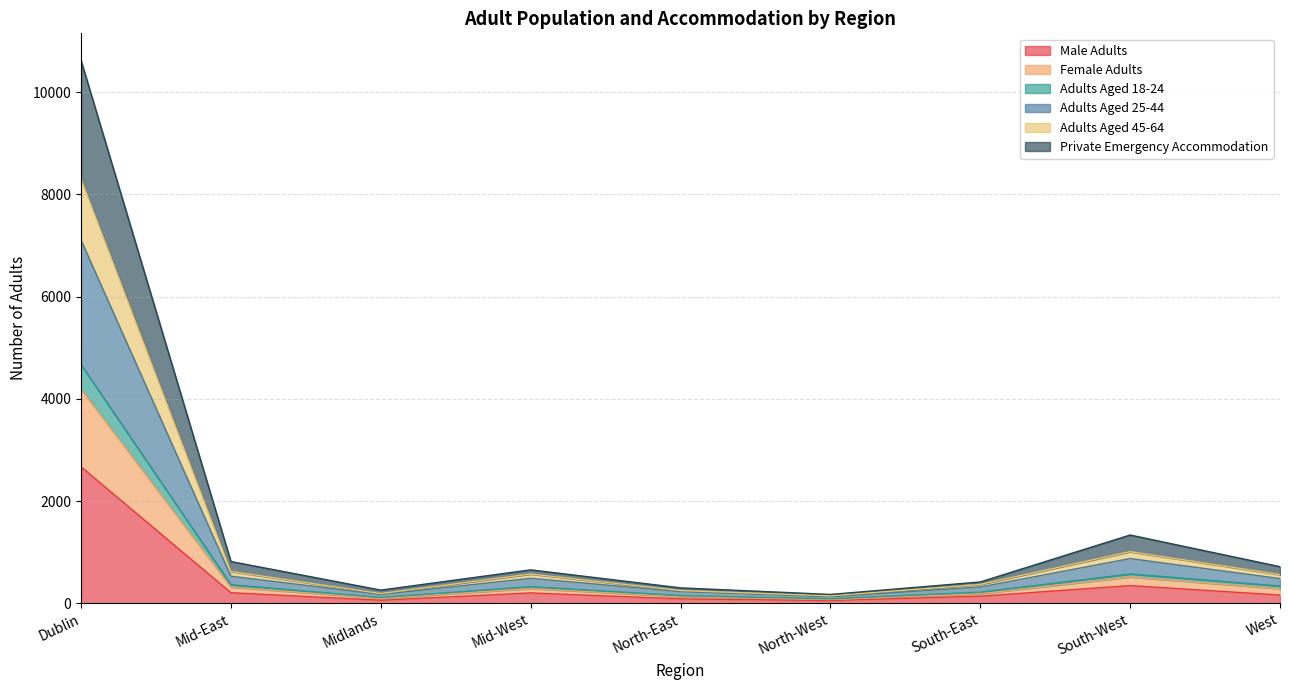

At which category is the sum across all series the highest?

Dublin